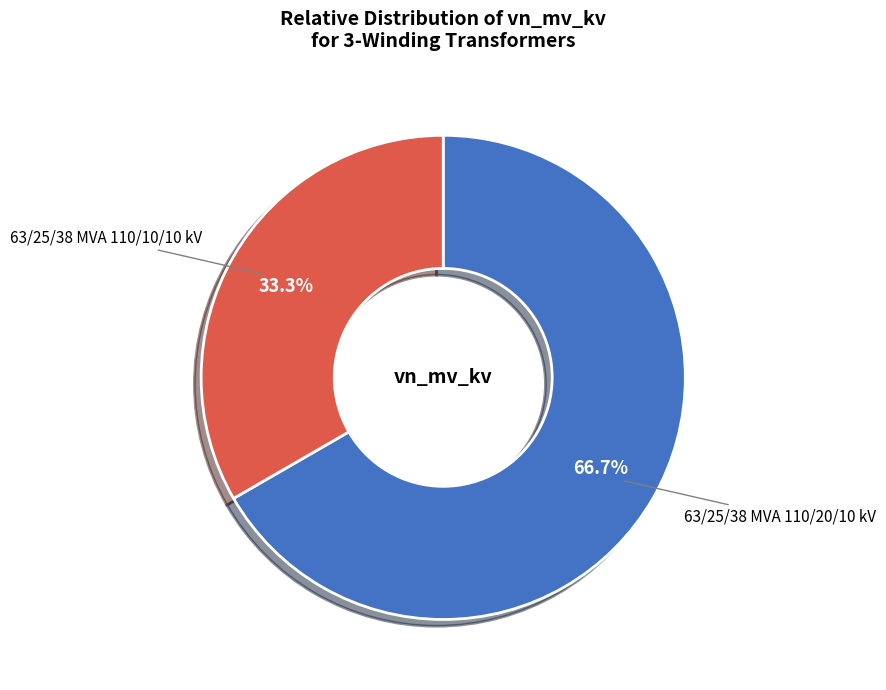

Is there a majority slice in this chart?

Yes